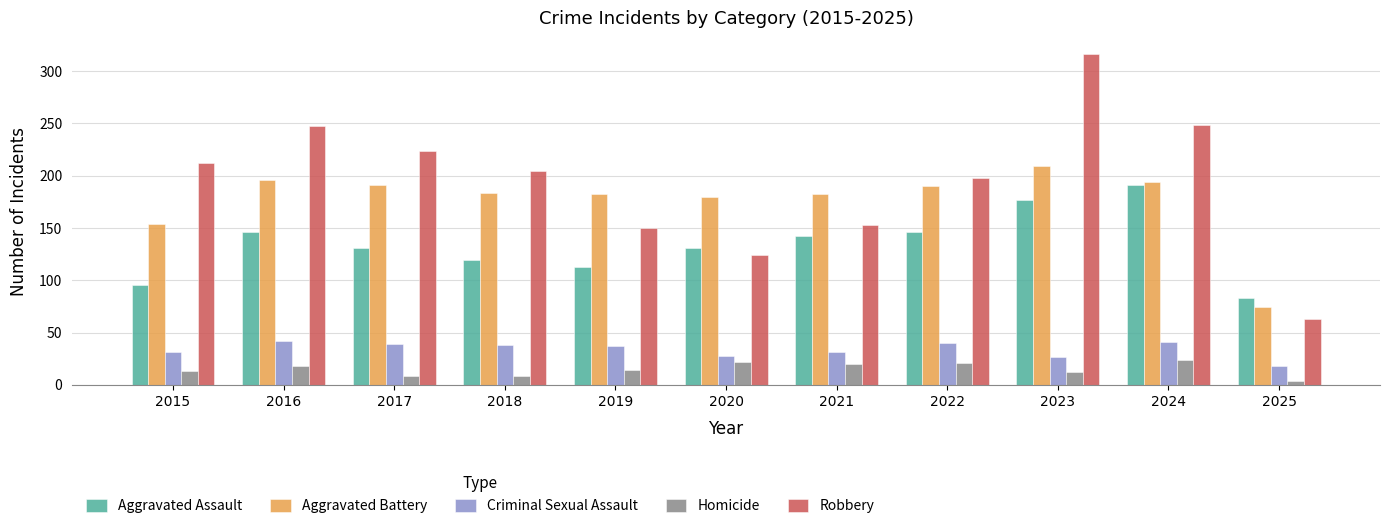

What is the average value of the Robbery series?

194